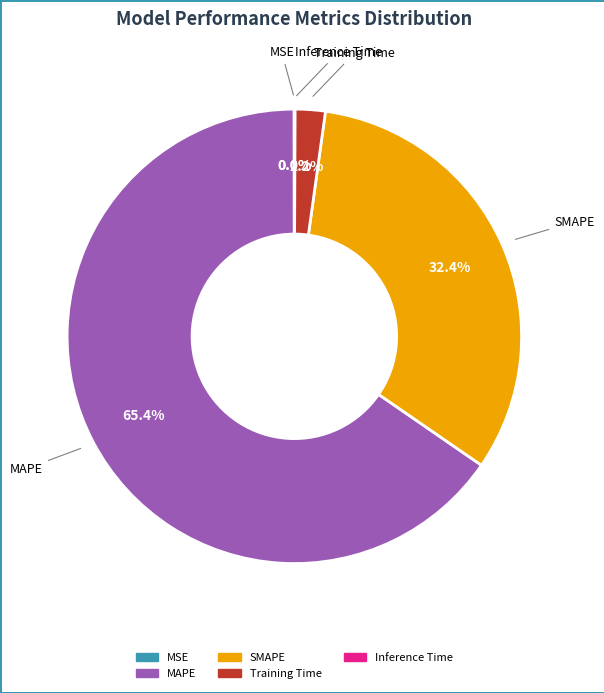

What is the largest slice in the pie chart?

MAPE